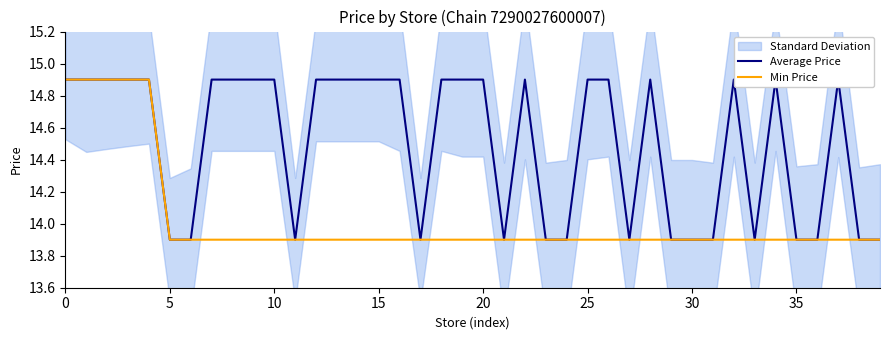

What is the highest value of the Min Price series?

14.9